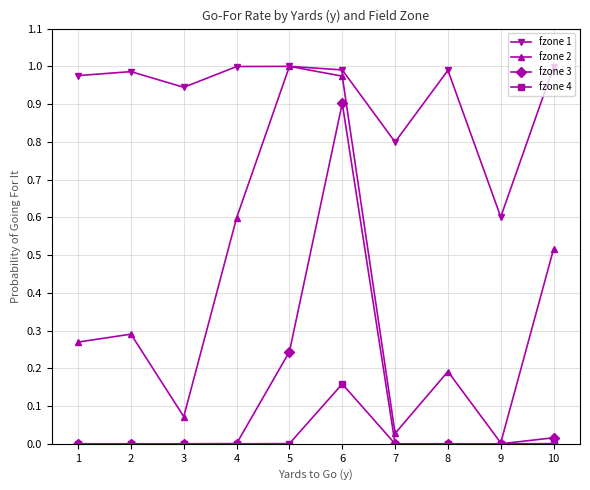

Which series has the largest range (max minus min)?

fzone 2